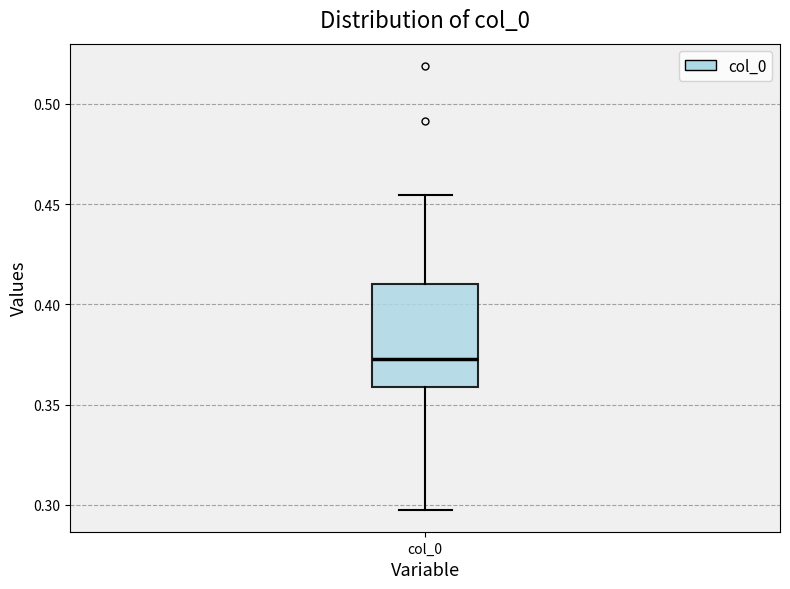

Read this box plot against the y-axis: the position of the median line, the range covered by the box, and the ends of both whiskers. The values are not printed on the chart, so give them approximately, as read against the axis.

median 0.375, box 0.360 to 0.410, whiskers 0.300 to 0.455